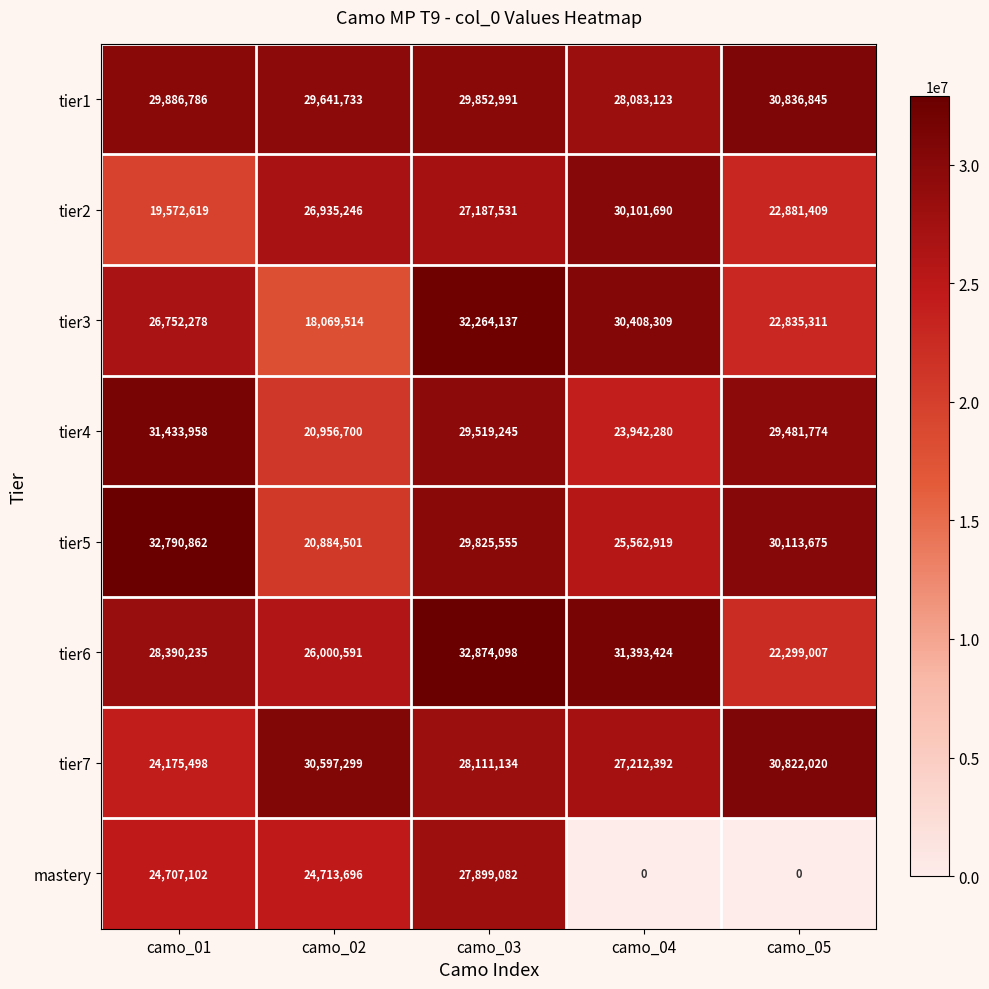

At how many categories does at least one series exceed 31625926?

2